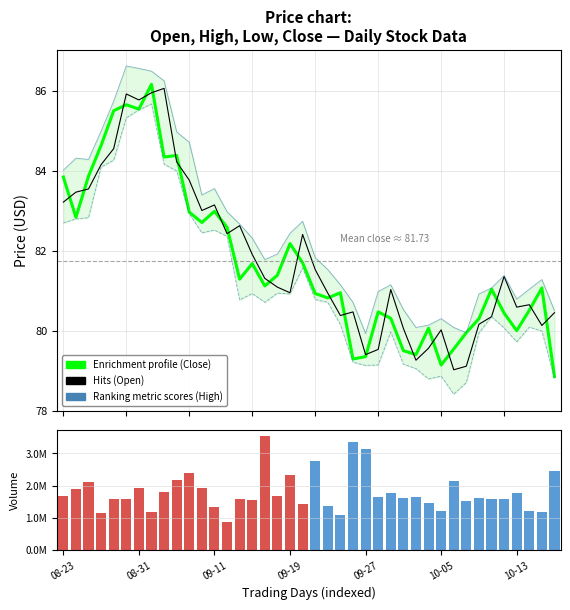

Count the number of categories in the chart.

40